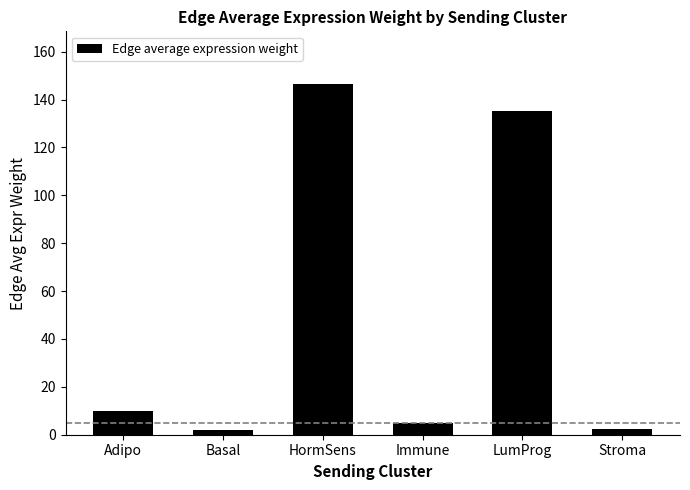

How many data points are less than 9?

3